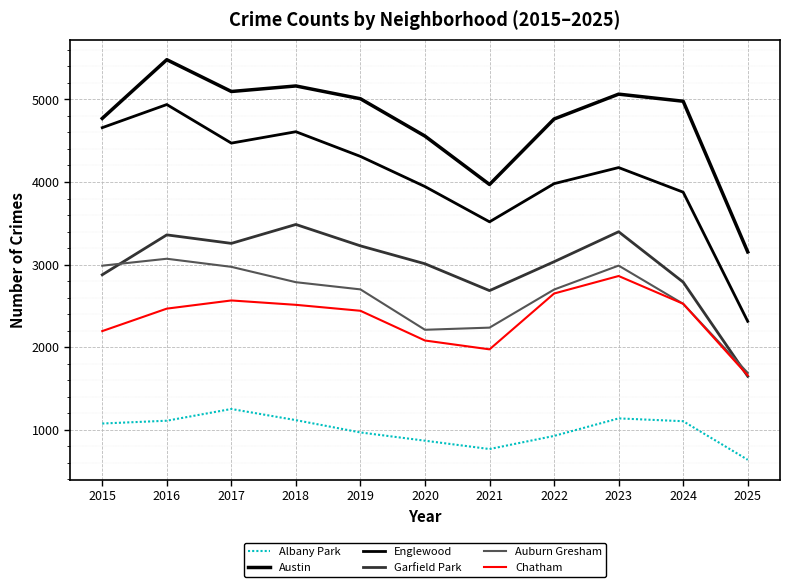

At which label does Auburn Gresham reach its peak?

2016